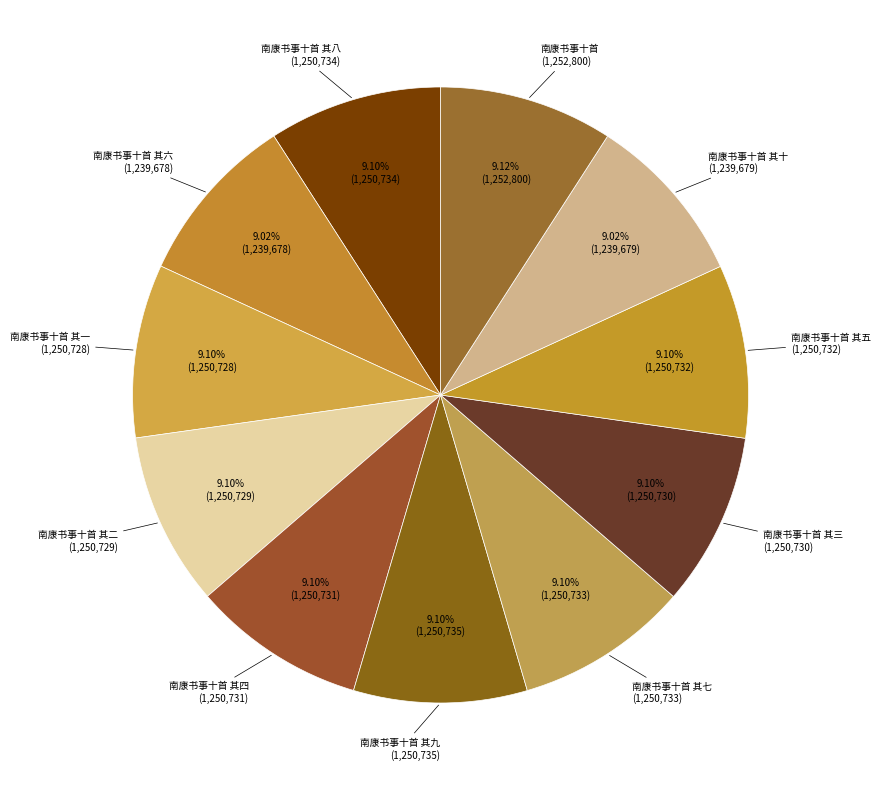

Rank the categories by value from highest to lowest.

南康书事十首, 南康书事十首 其九, 南康书事十首 其八, 南康书事十首 其七, 南康书事十首 其五, 南康书事十首 其四, 南康书事十首 其三, 南康书事十首 其二, 南康书事十首 其一, 南康书事十首 其十, 南康书事十首 其六